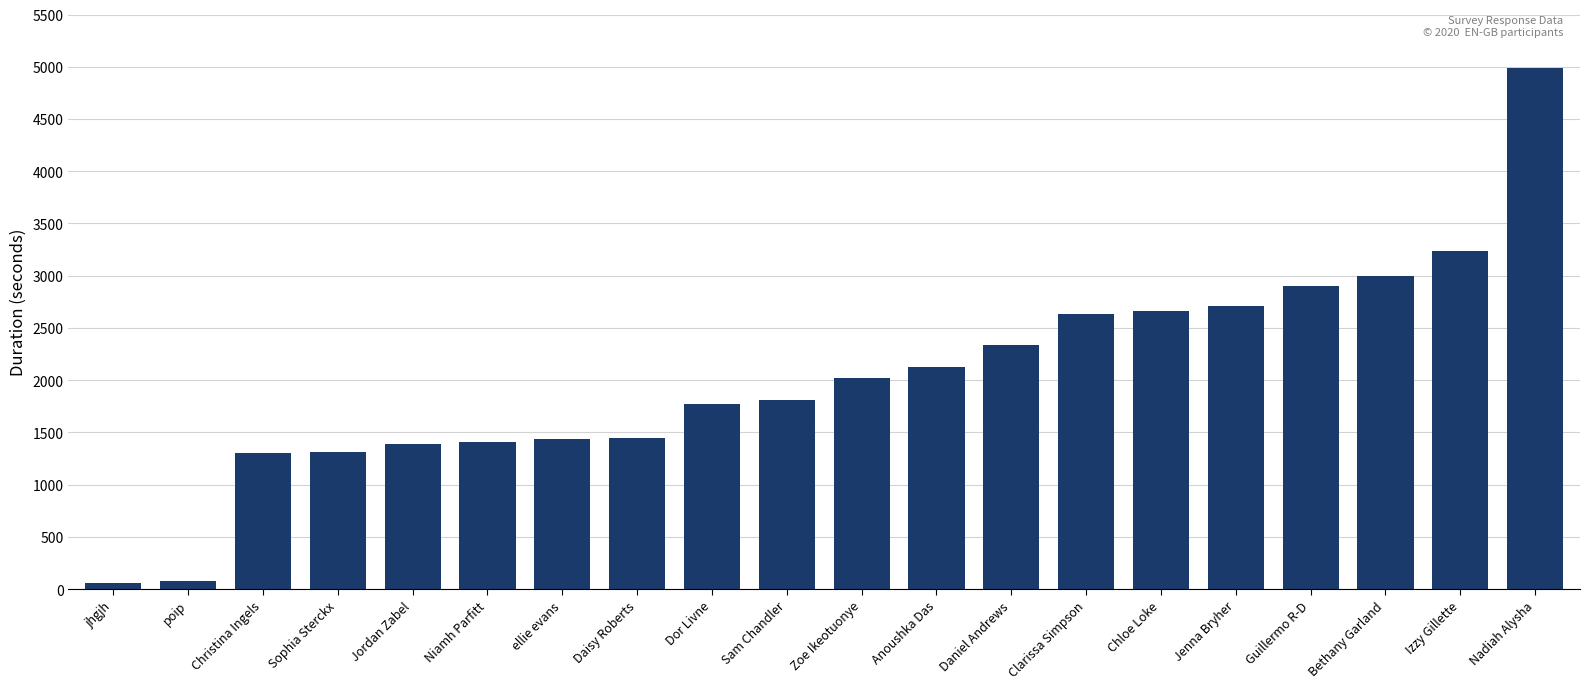

What is the greatest value displayed?

4988